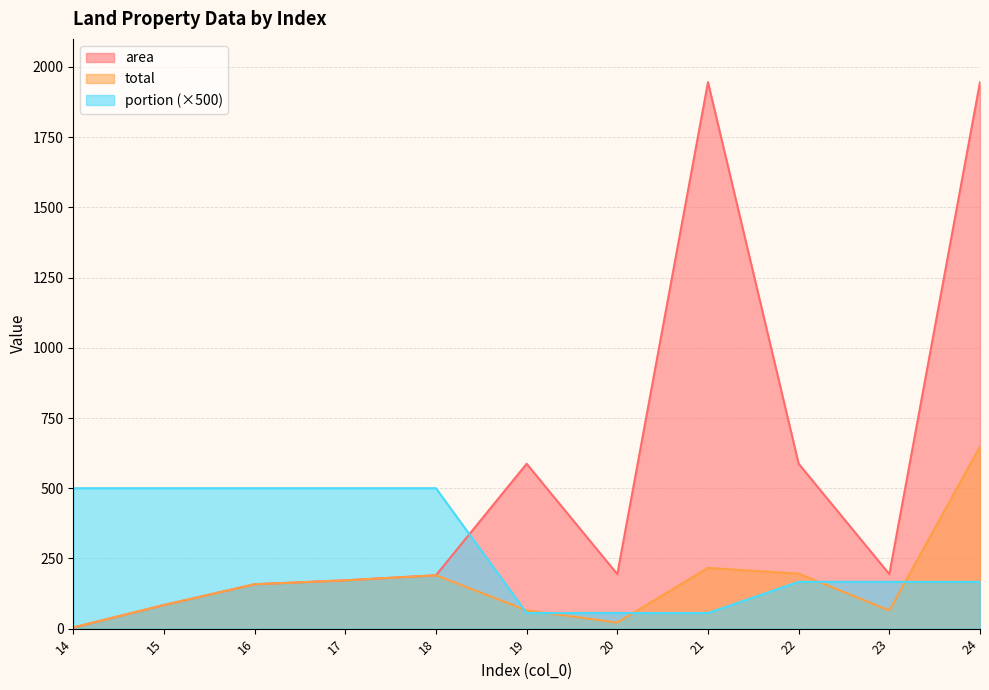

Reading left to right, transcribe all the data shown in this chart.

area: 4.0	84.0	158.0	172.0	190.0	587.0	194.0	1946.0	587.0	194.0	1946.0
total: 4.0	84.0	158.0	172.0	190.0	65.2	21.6	216.2	195.7	64.7	648.7
portion: 500.0	500.0	500.0	500.0	500.0	55.6	55.6	55.6	166.7	166.7	166.7